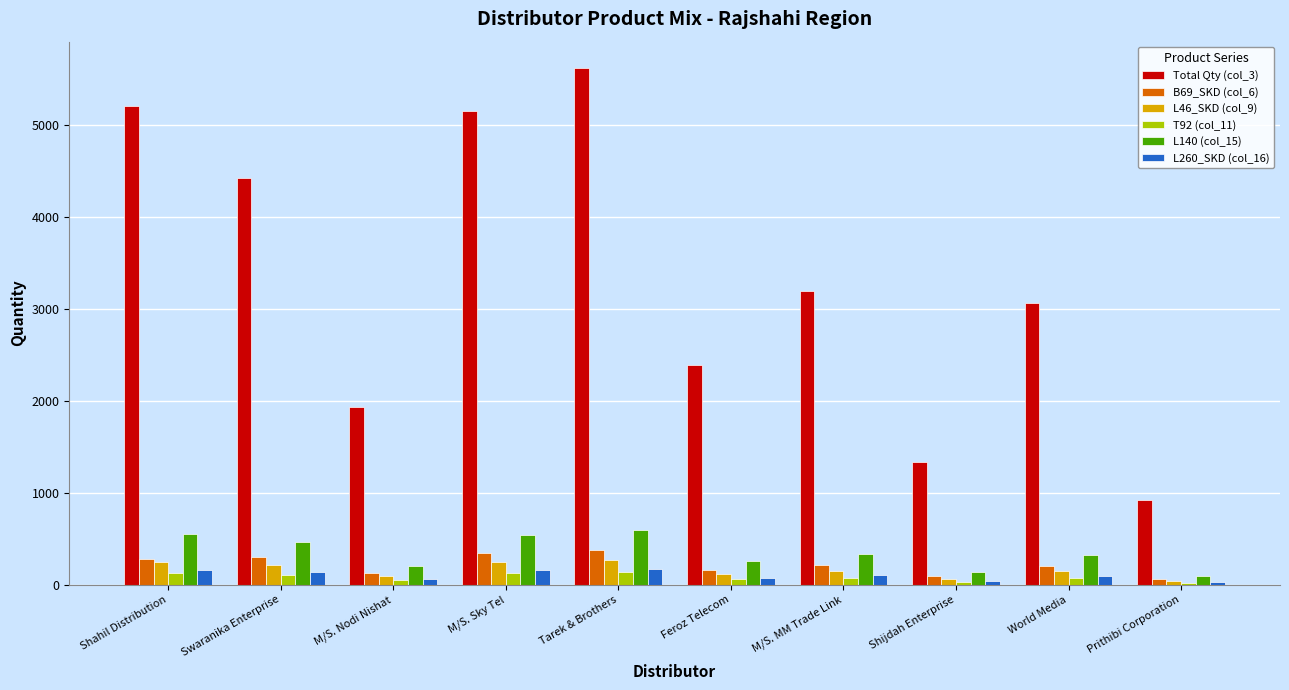

At how many categories does at least one series exceed 302?

10